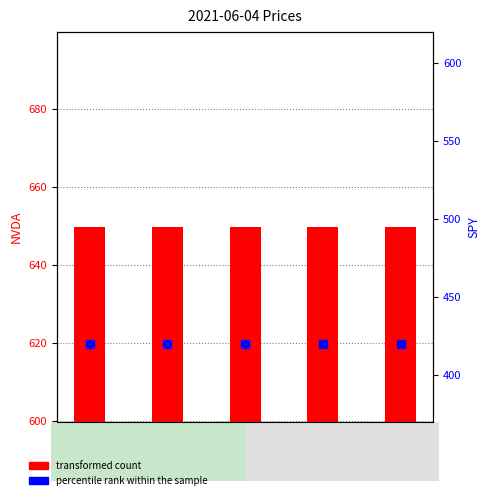

What is the greatest value displayed?

649.8